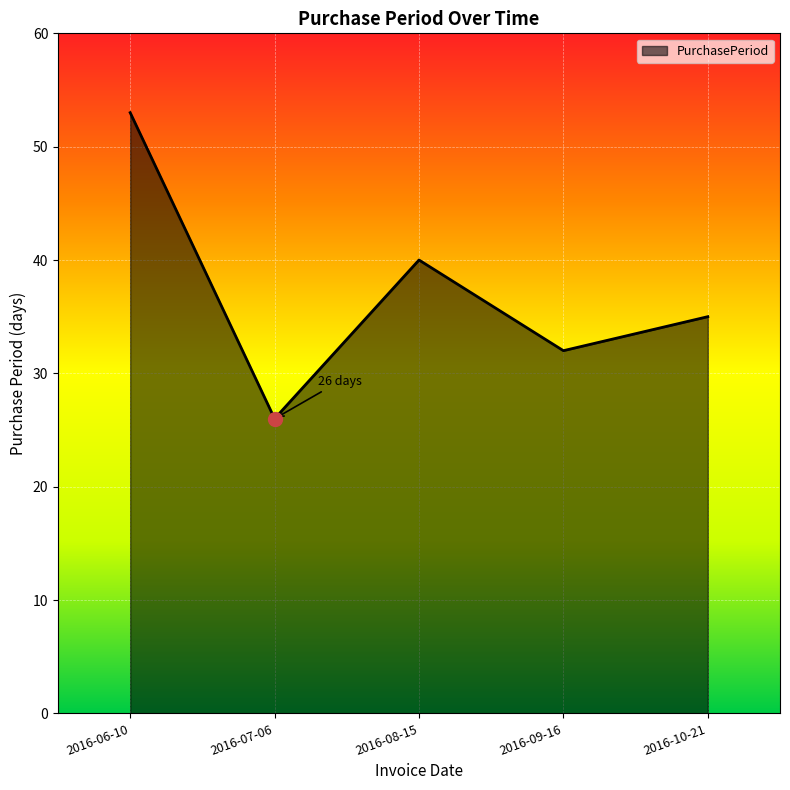

Between 2016-07-06 and 2016-10-21, which is larger?

2016-10-21